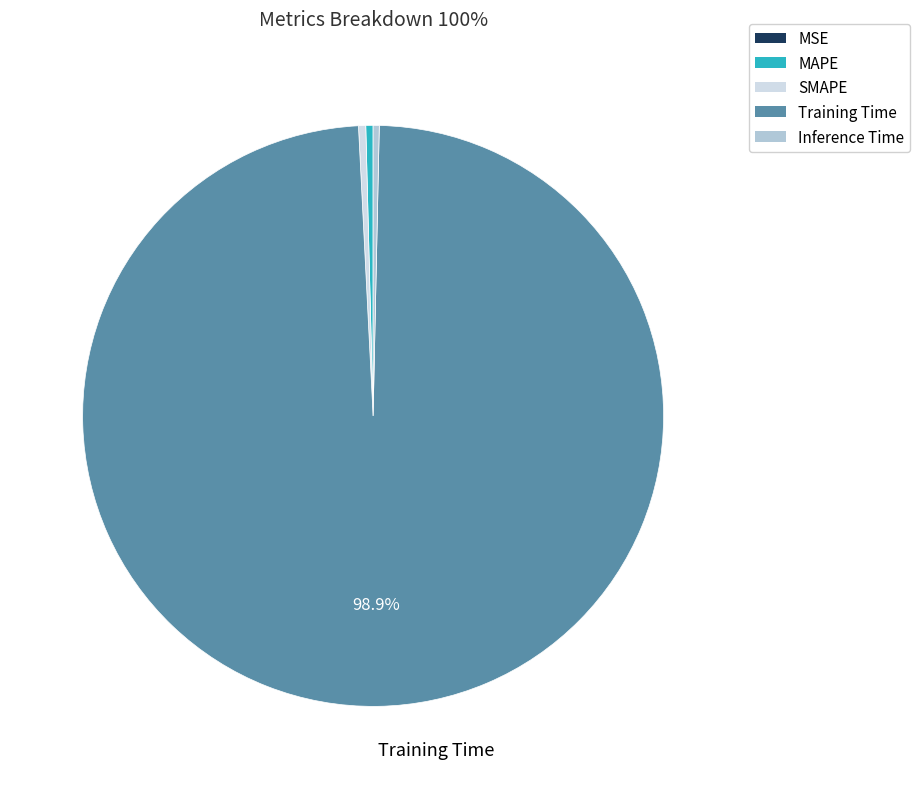

To the nearest percent, what percentage of the pie is Training Time?

99%